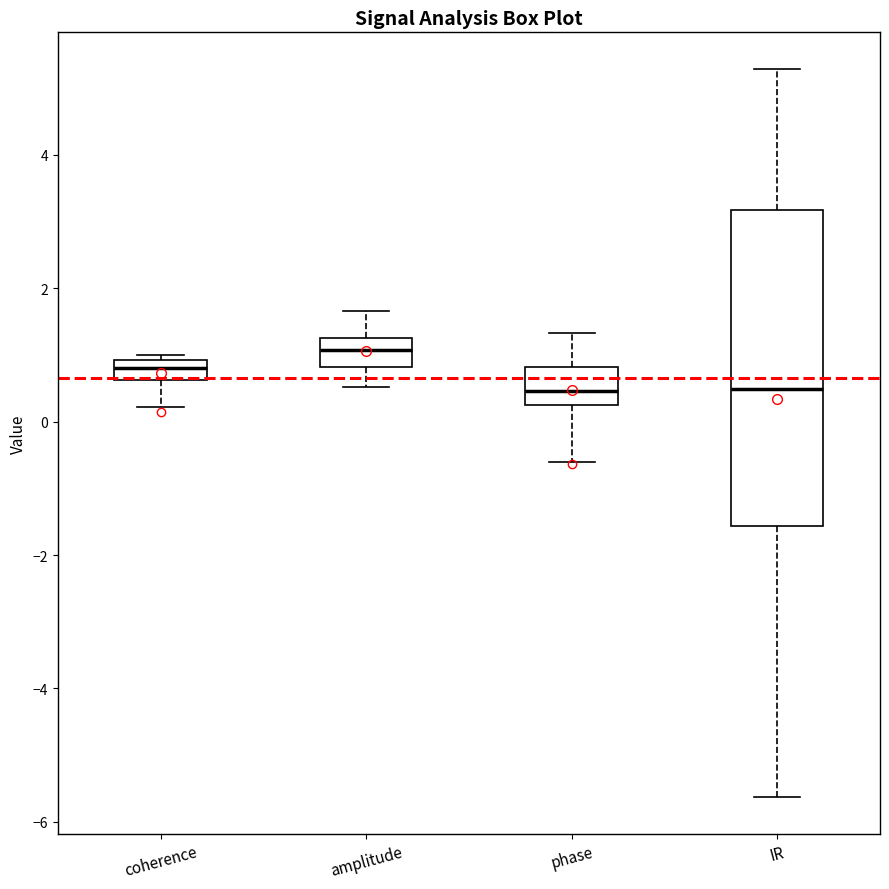

Where is the lower edge of the box for IR on the y-axis? The values are not printed on the chart, so give them approximately, as read against the axis.

-1.6